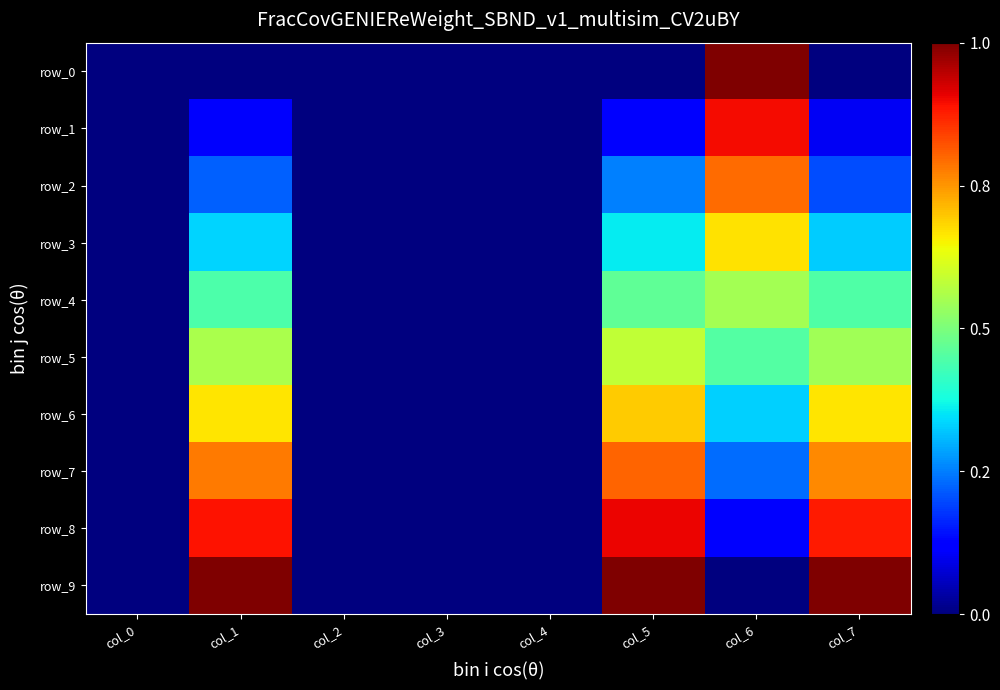

What is the difference between the maximum and minimum values in the row_8 series?

0.9